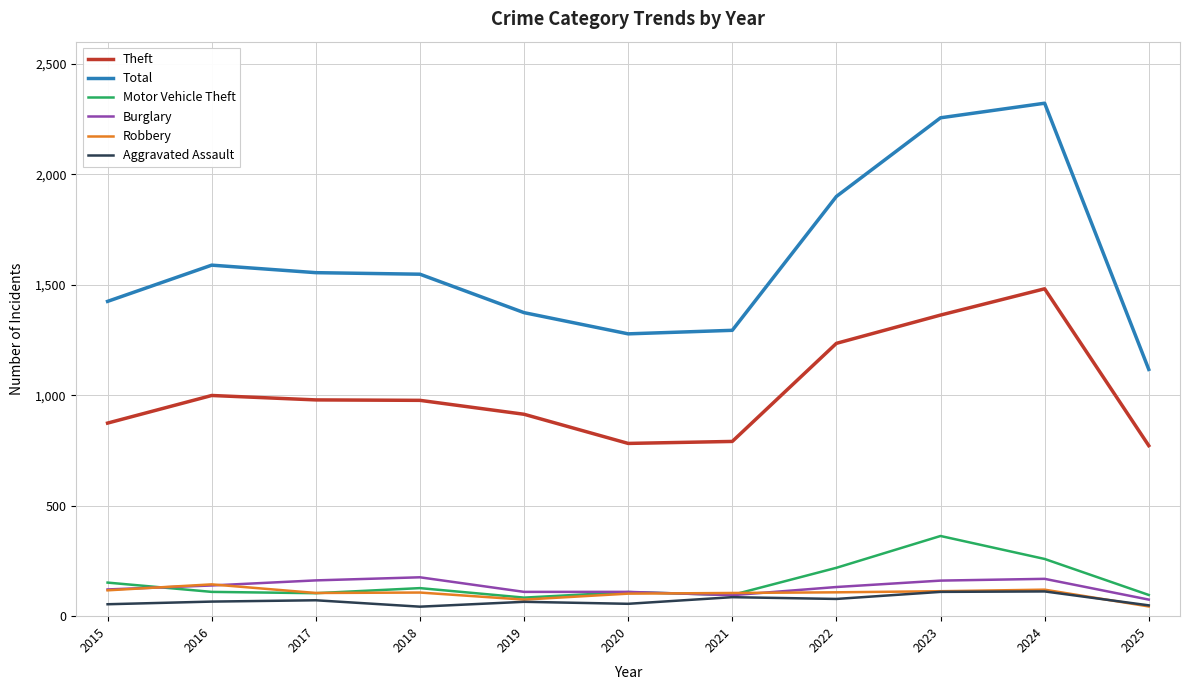

The value of Robbery at 2021 is 105. True or false?

True